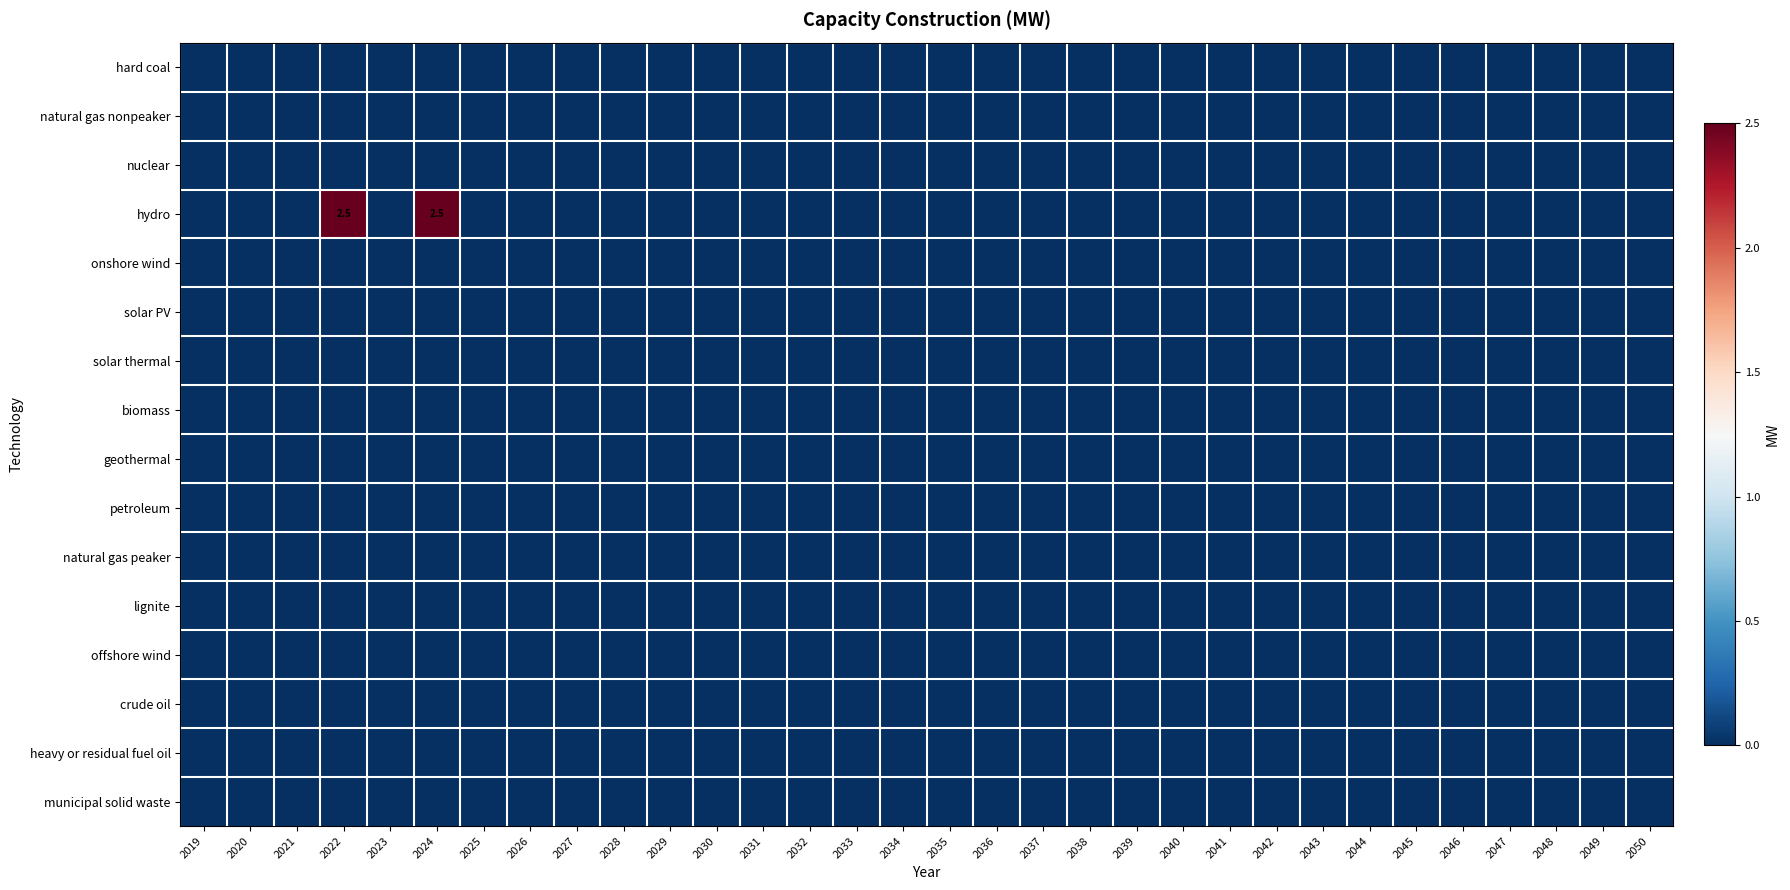

At which category is the sum across all series the highest?

2022